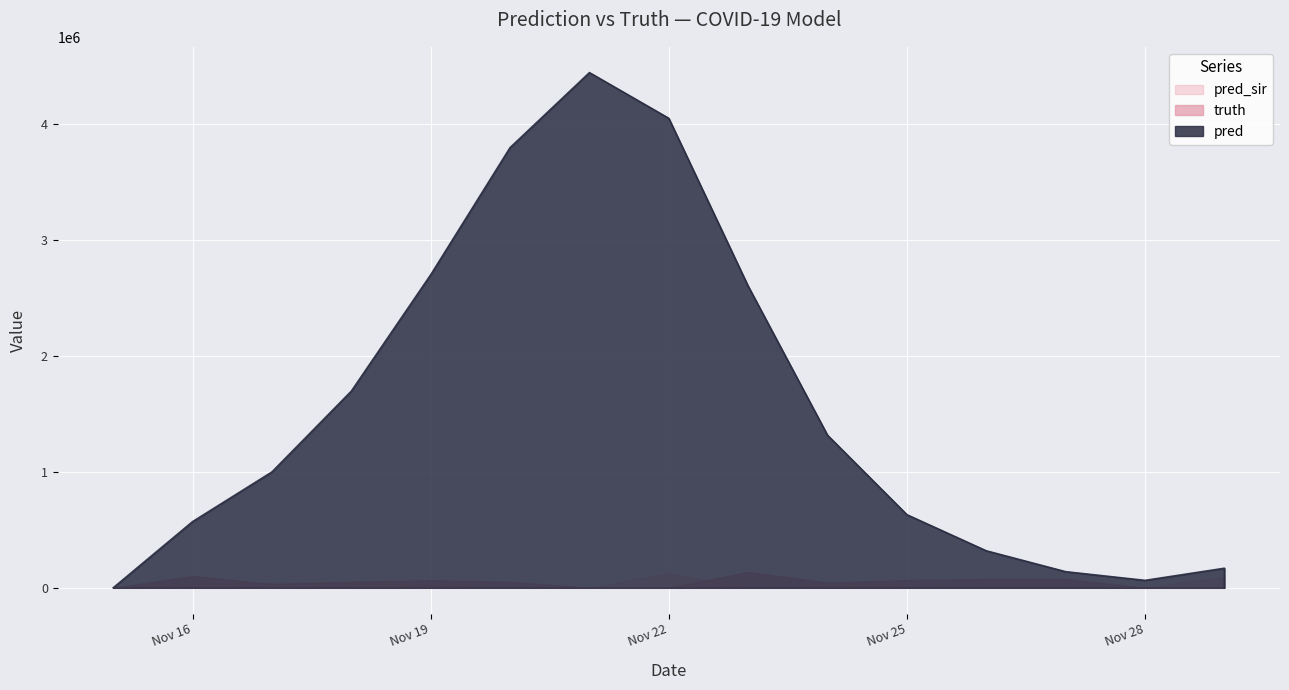

What are all the series names shown in the legend?

pred, truth, pred_sir